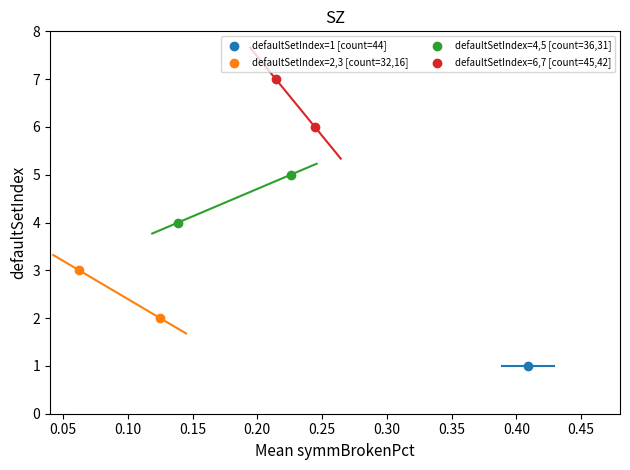

What are all the series names shown in the legend?

defaultSetIndex=1 [count=44], defaultSetIndex=2,3 [count=32,16], defaultSetIndex=4,5 [count=36,31], defaultSetIndex=6,7 [count=45,42]